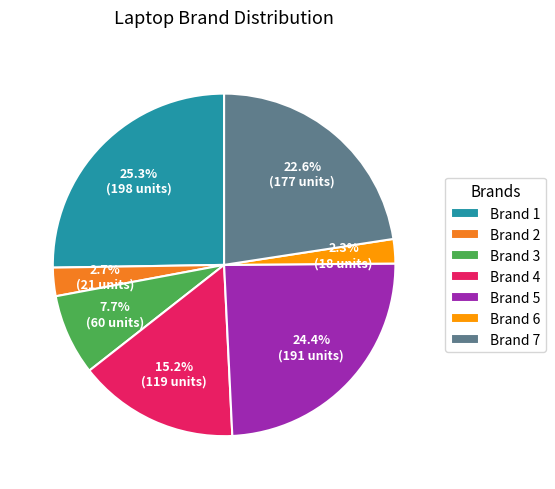

What is the largest slice in the pie chart?

Brand 1